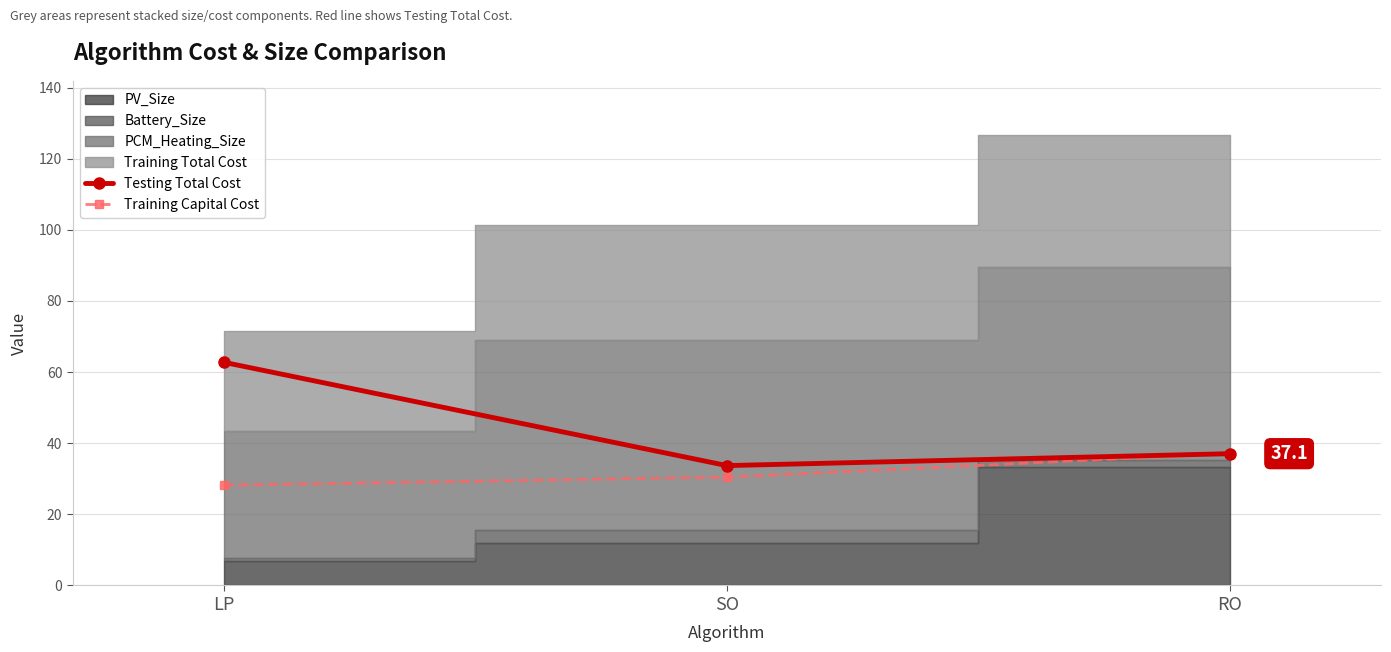

At which category does the chart reach its peak across all series?

LP